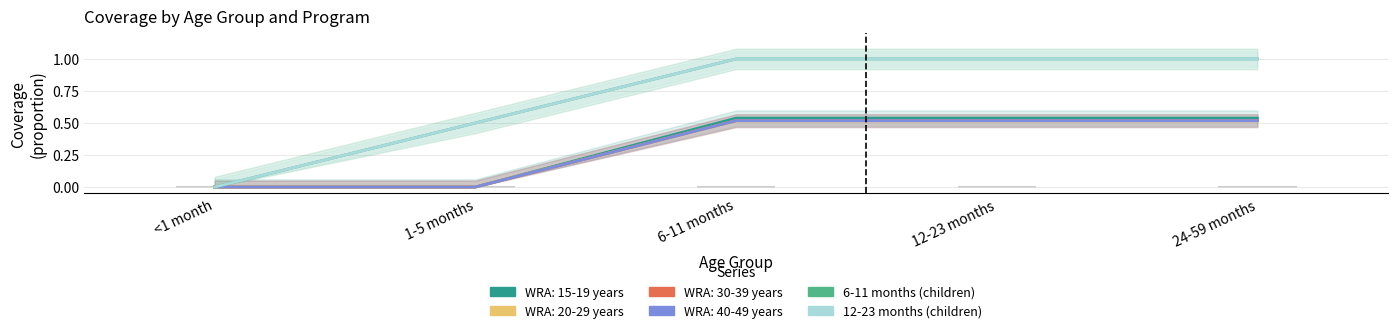

What is the label of the 5th bar from the left?

24-59 months